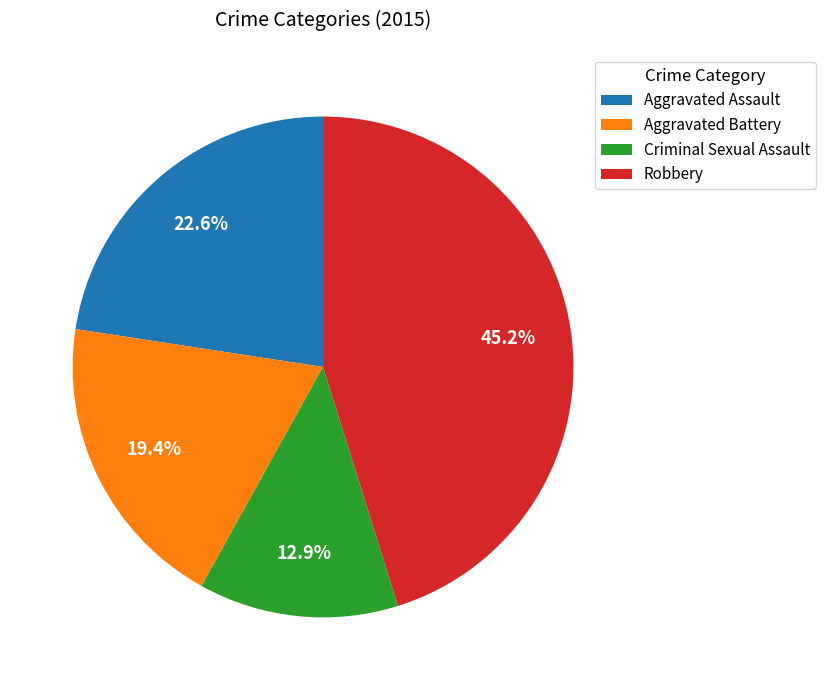

Which slice is the smallest?

Criminal Sexual Assault